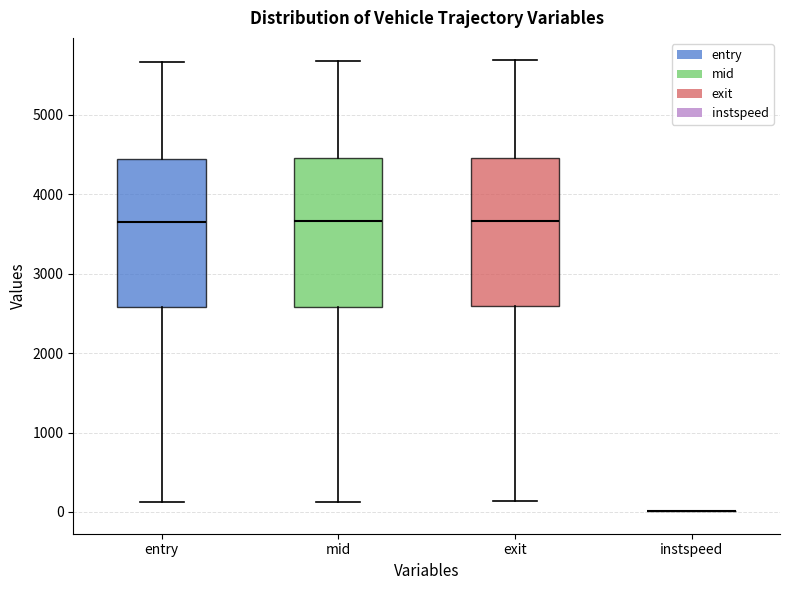

Where does the median line of the box for exit sit on the y-axis? The values are not printed on the chart, so give them approximately, as read against the axis.

3700